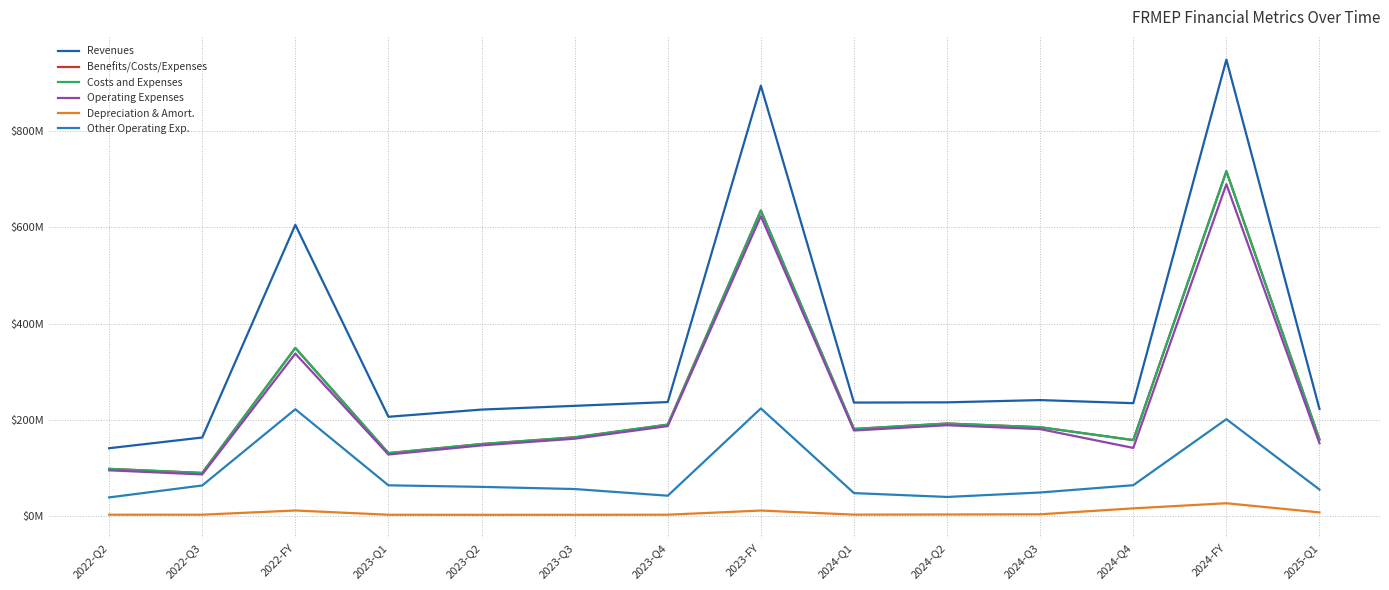

What is the value of the Operating Expenses point at the 3rd from the left?

337517000